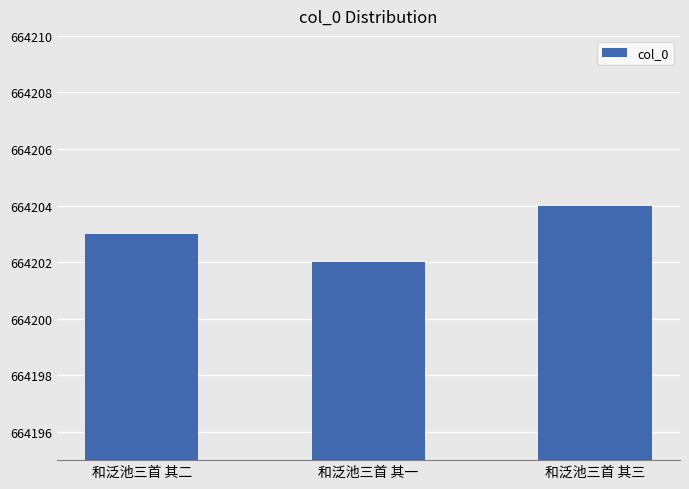

What is the sum of the values at 和泛池三首 其一 and 和泛池三首 其三?

1328406